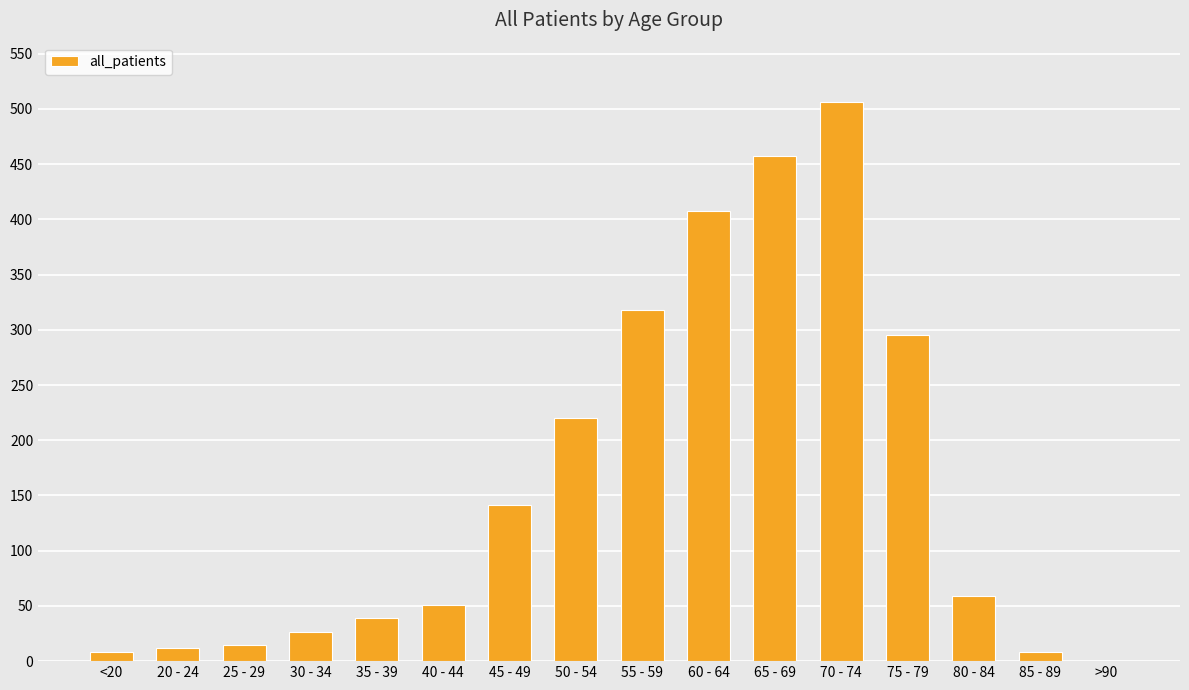

What is the maximum value shown in the chart?

506